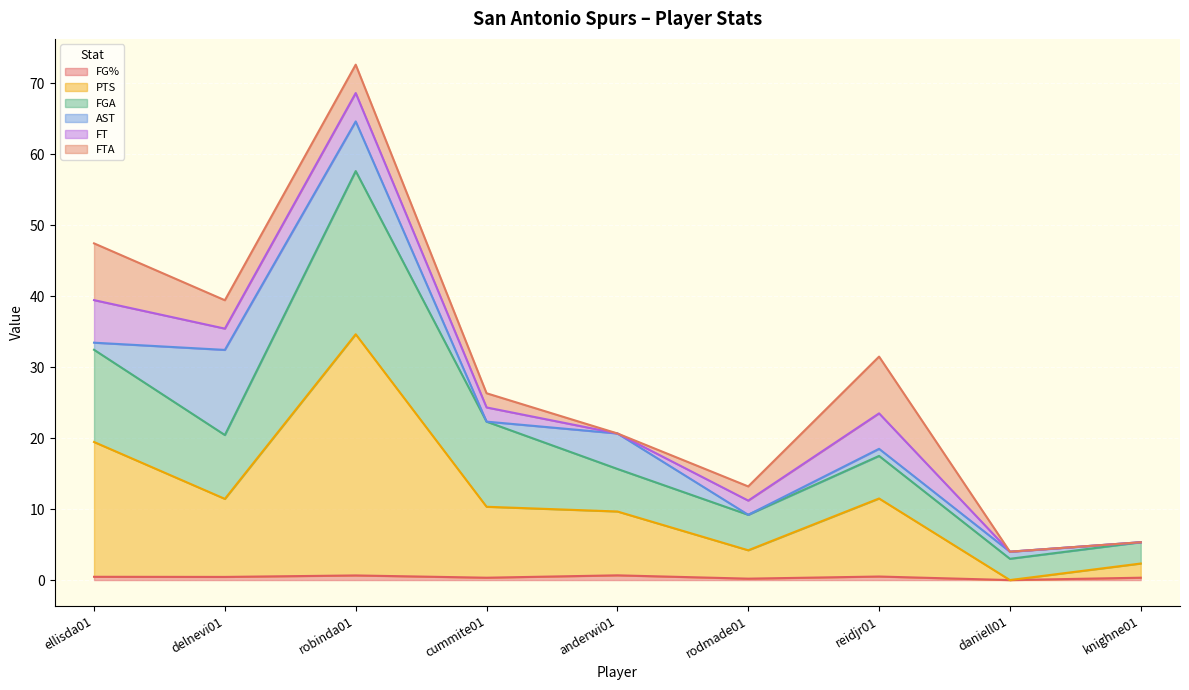

What is the difference between the highest and lowest values at knighne01?

5.0